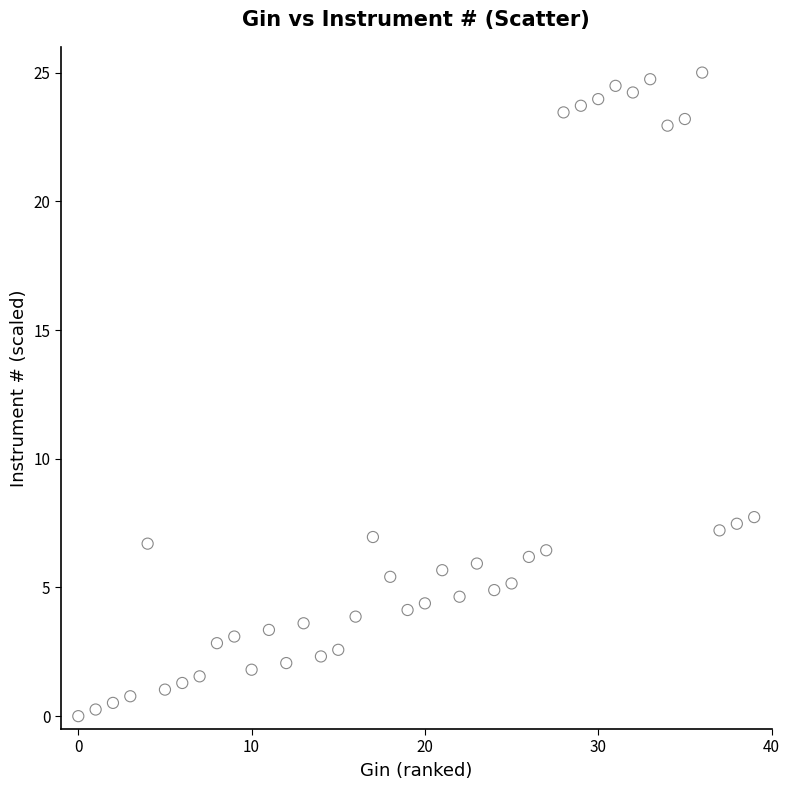

What is the range of Y values (max minus min)?

25.0